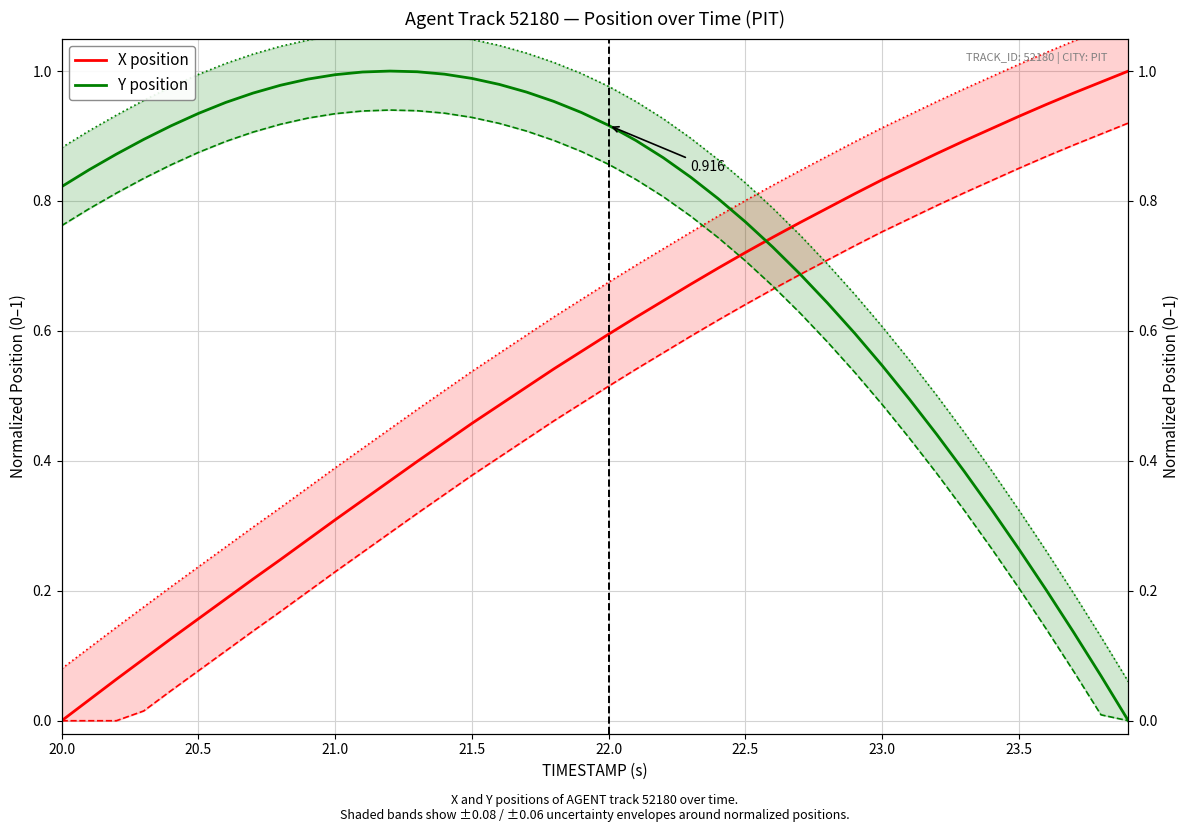

What is the value of the X position point at the 12th from the left?

0.3